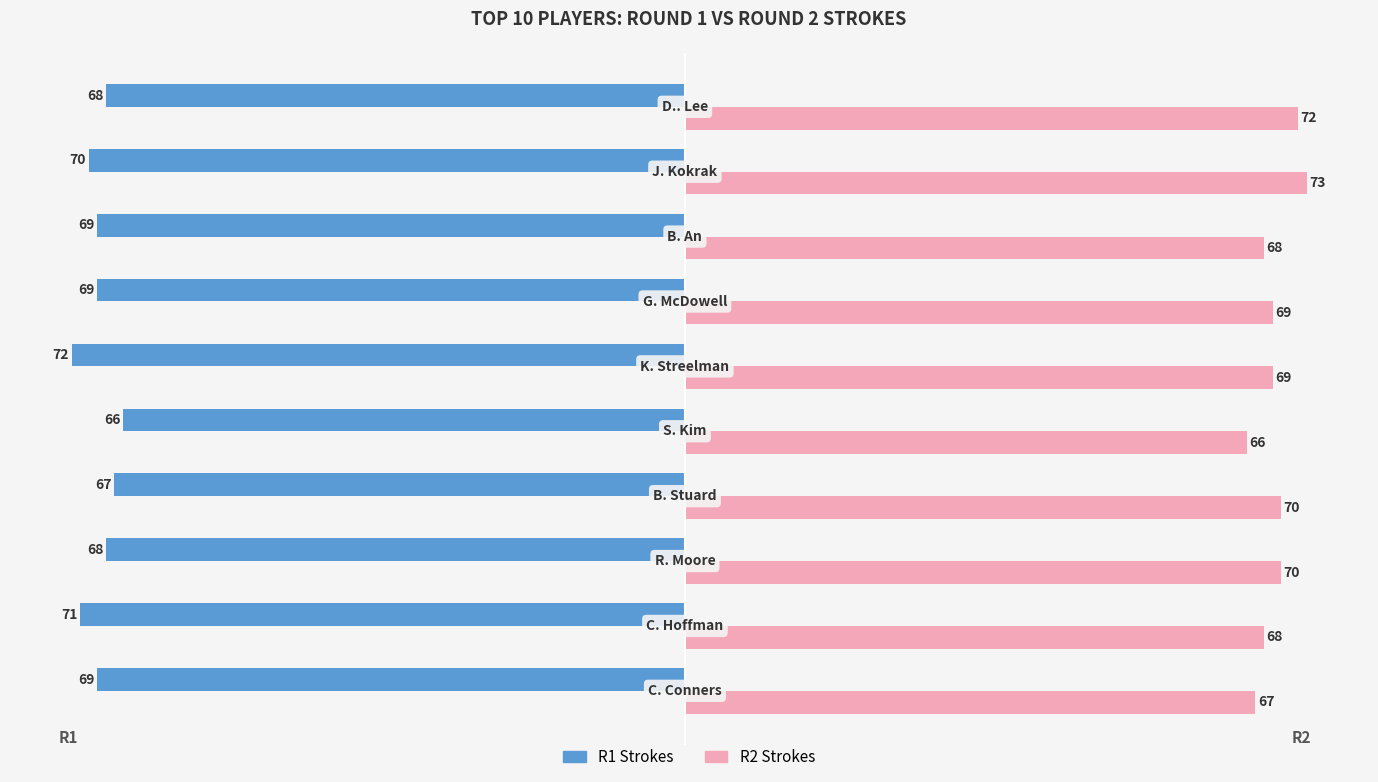

How many R2 Strokes values are between 68 and 70?

6